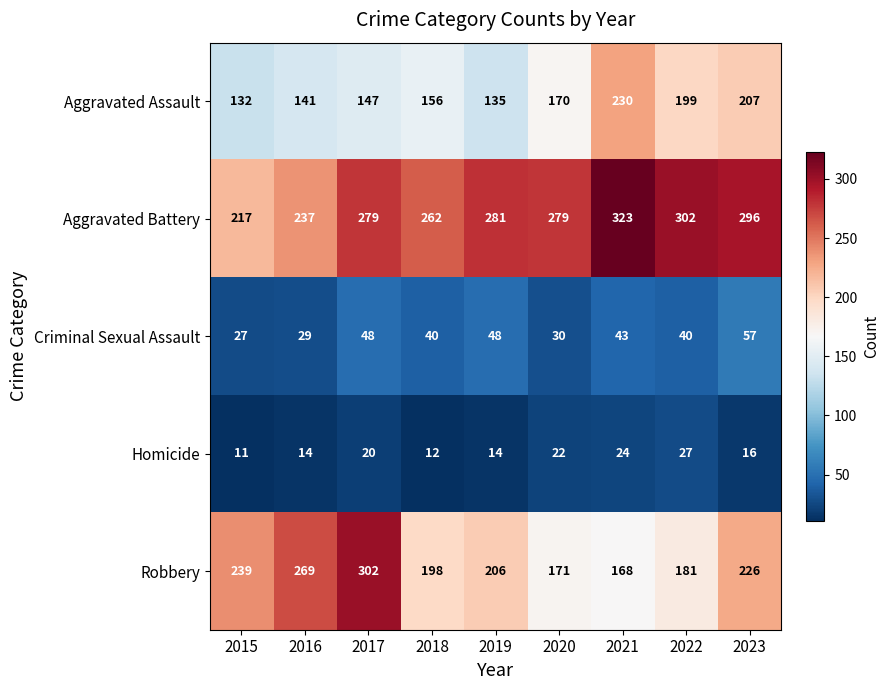

The value of Criminal Sexual Assault at 2020 is 30. True or false?

True